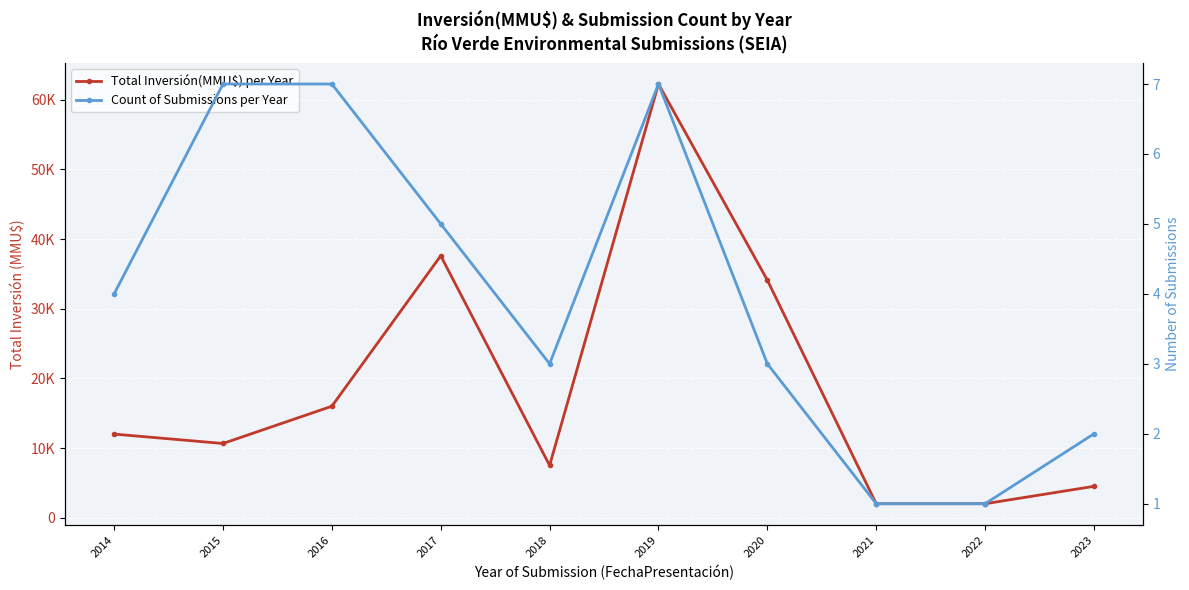

Is the value of Total Inversión(MMU$) per Year at 2022 greater than the value of Count of Submissions per Year at 2022?

Yes